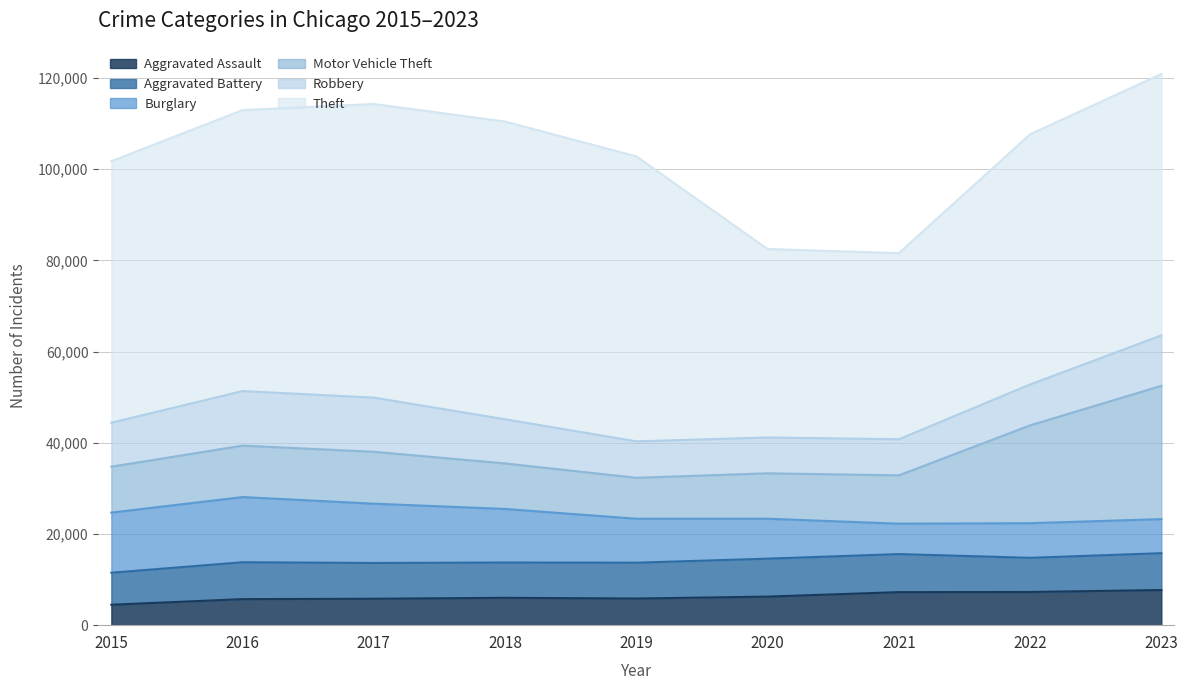

Where does the Motor Vehicle Theft series first go above 10602?

2016